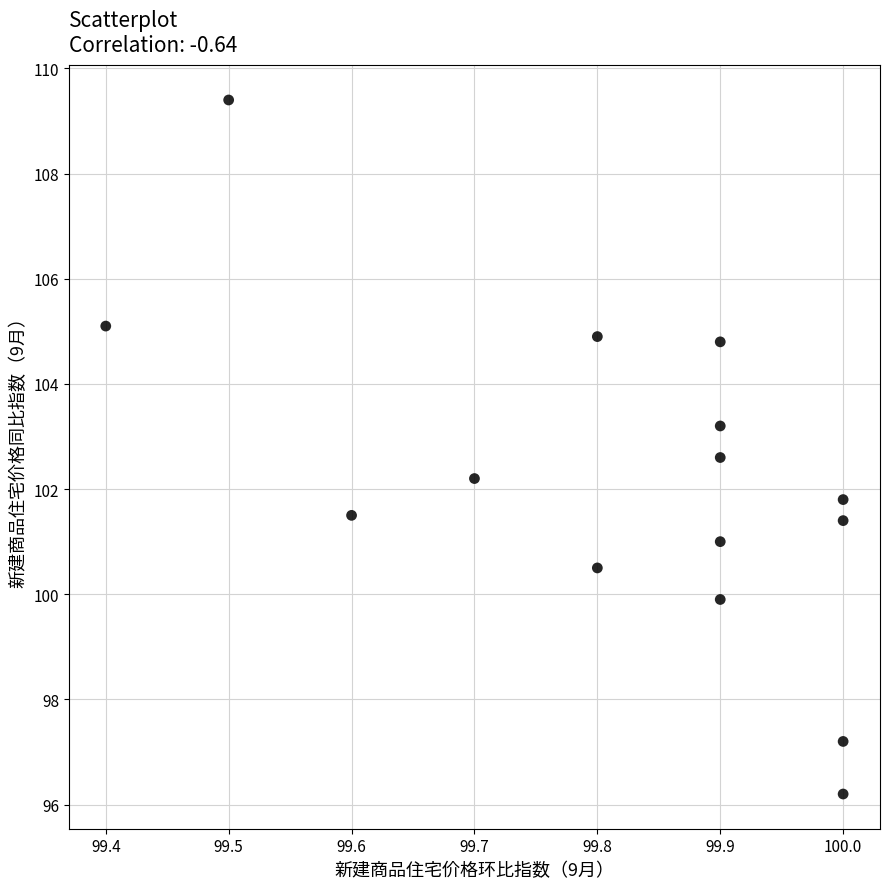

What is the range of Y values (max minus min)?

13.2